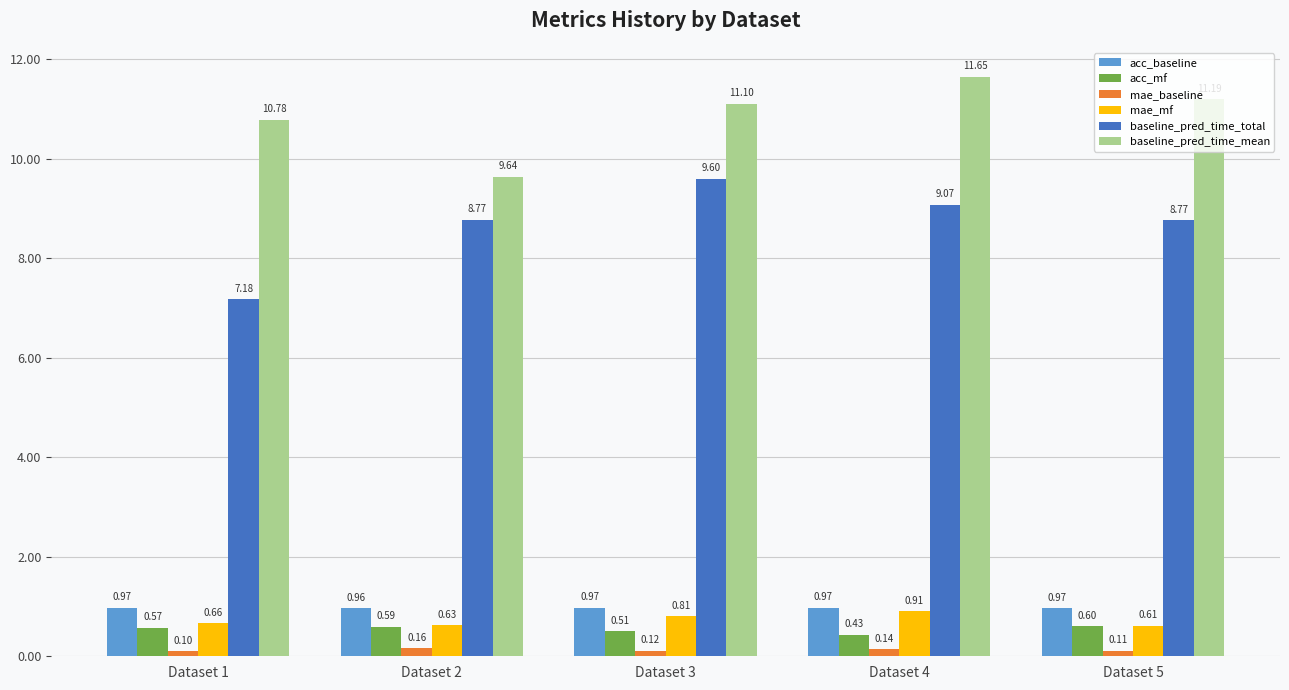

True or false: baseline_pred_time_total has a value of 15.7 at Dataset 4.

False